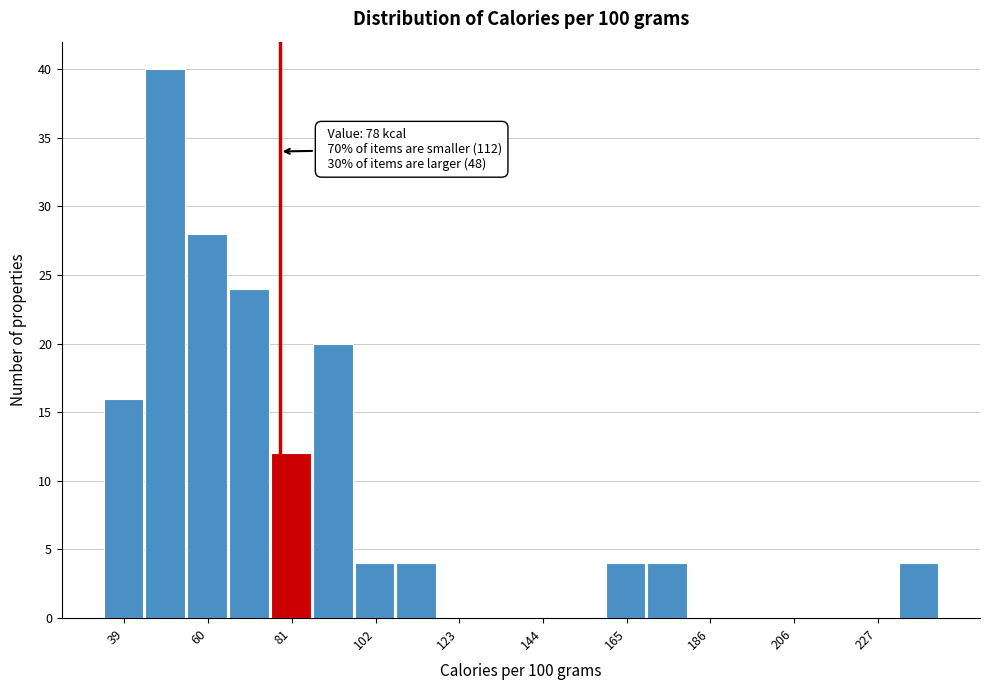

Around what value on the x-axis is the tallest bar? Give the approximate position of its centre, as read against the axis.

50